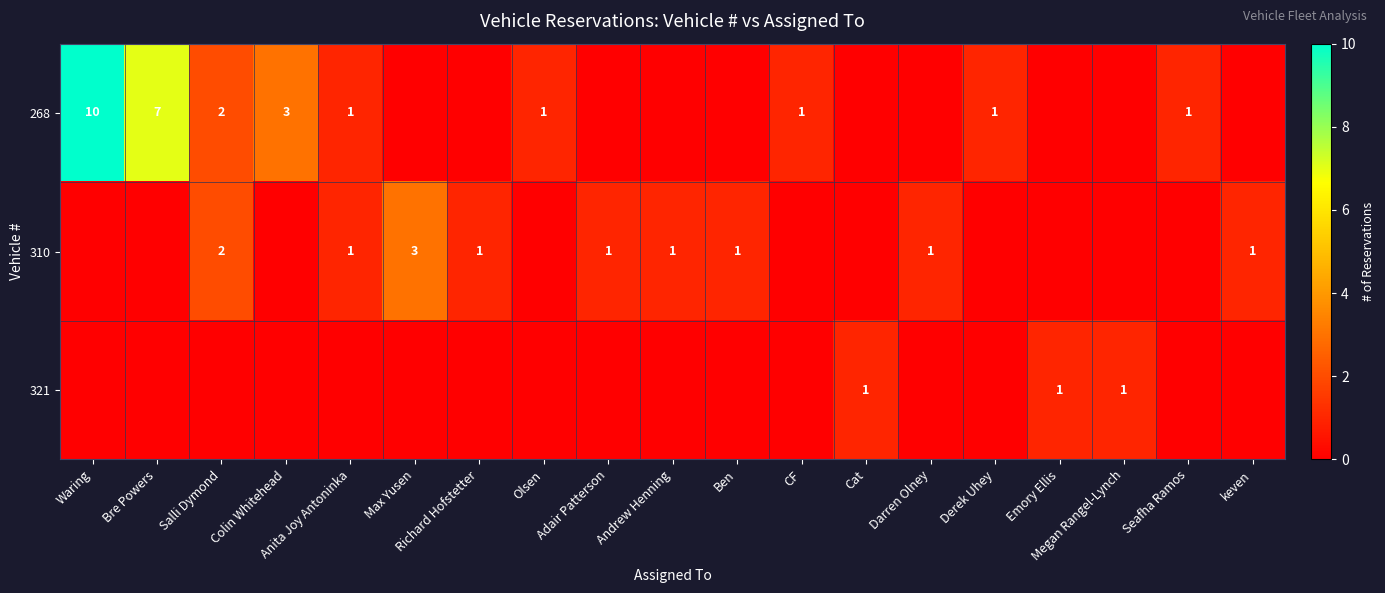

How many values in 268 are above zero?

9